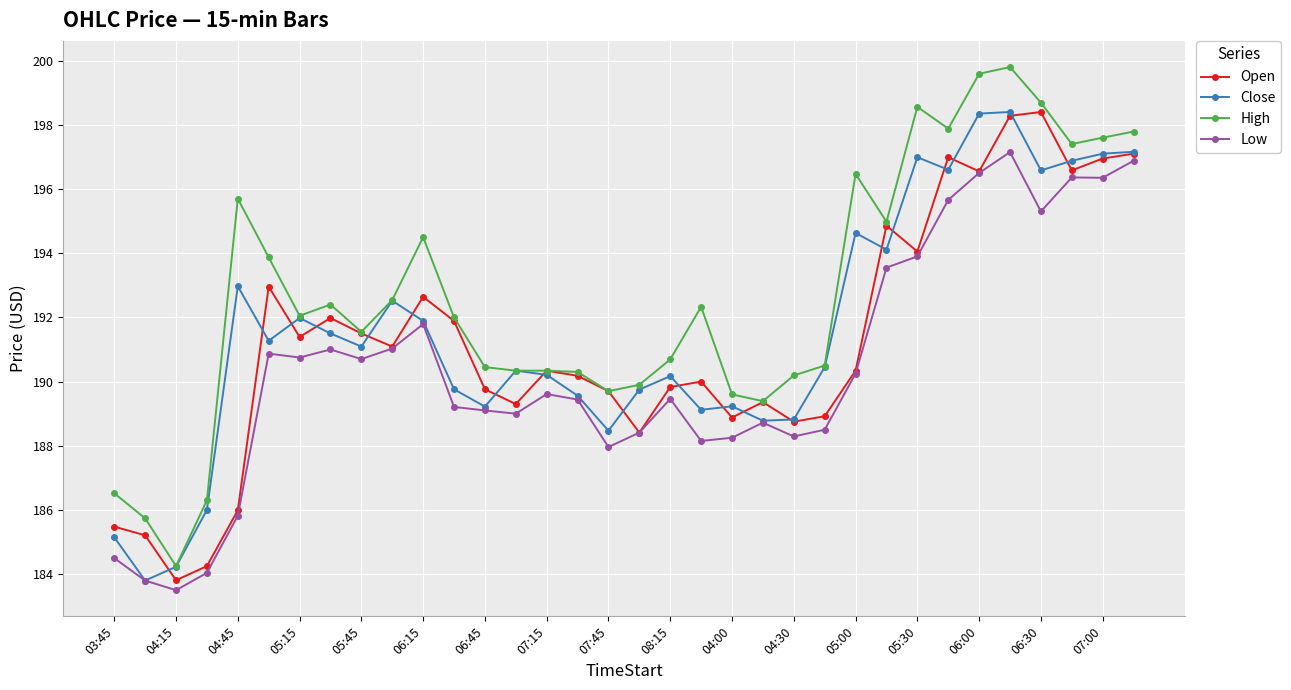

What is the minimum value for Low?

183.5